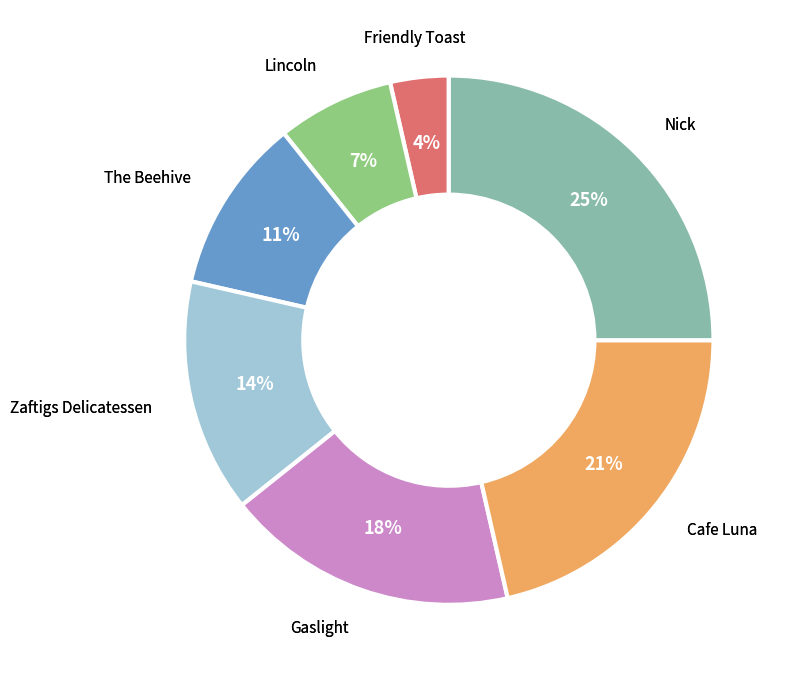

To the nearest percent, what is the difference between the largest and smallest slice percentages?

21%